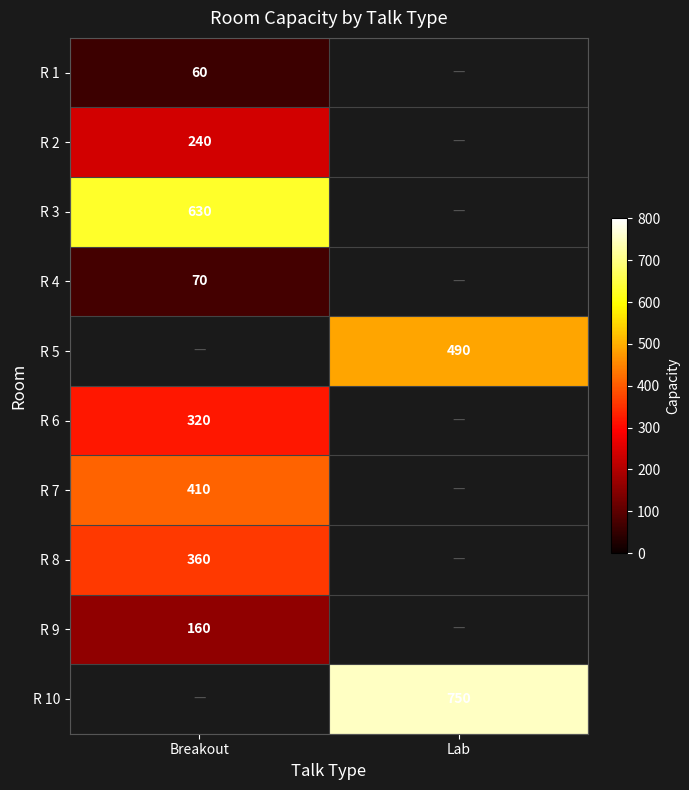

Which category has the lowest value across all series?

Breakout